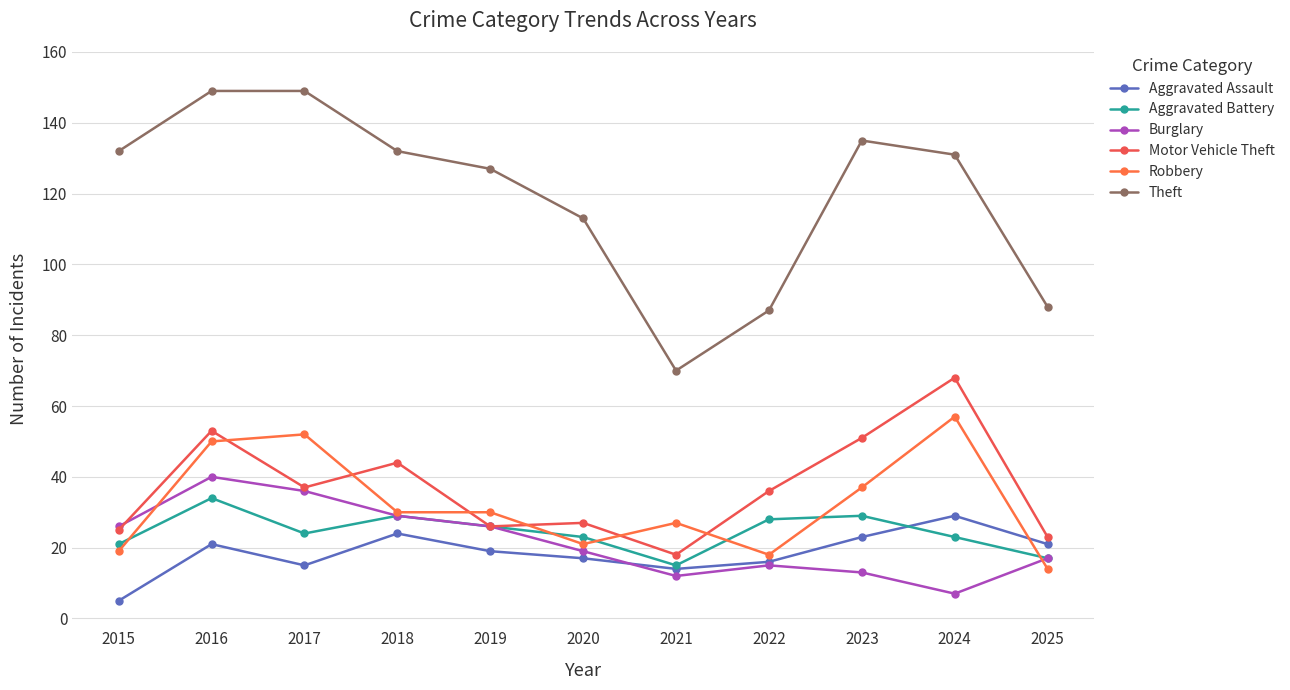

Where does the Motor Vehicle Theft series first go above 36?

2016